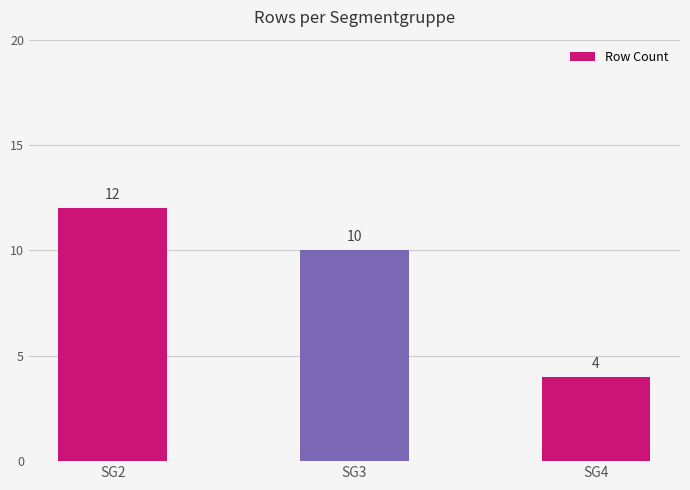

How many bars are there in total?

3